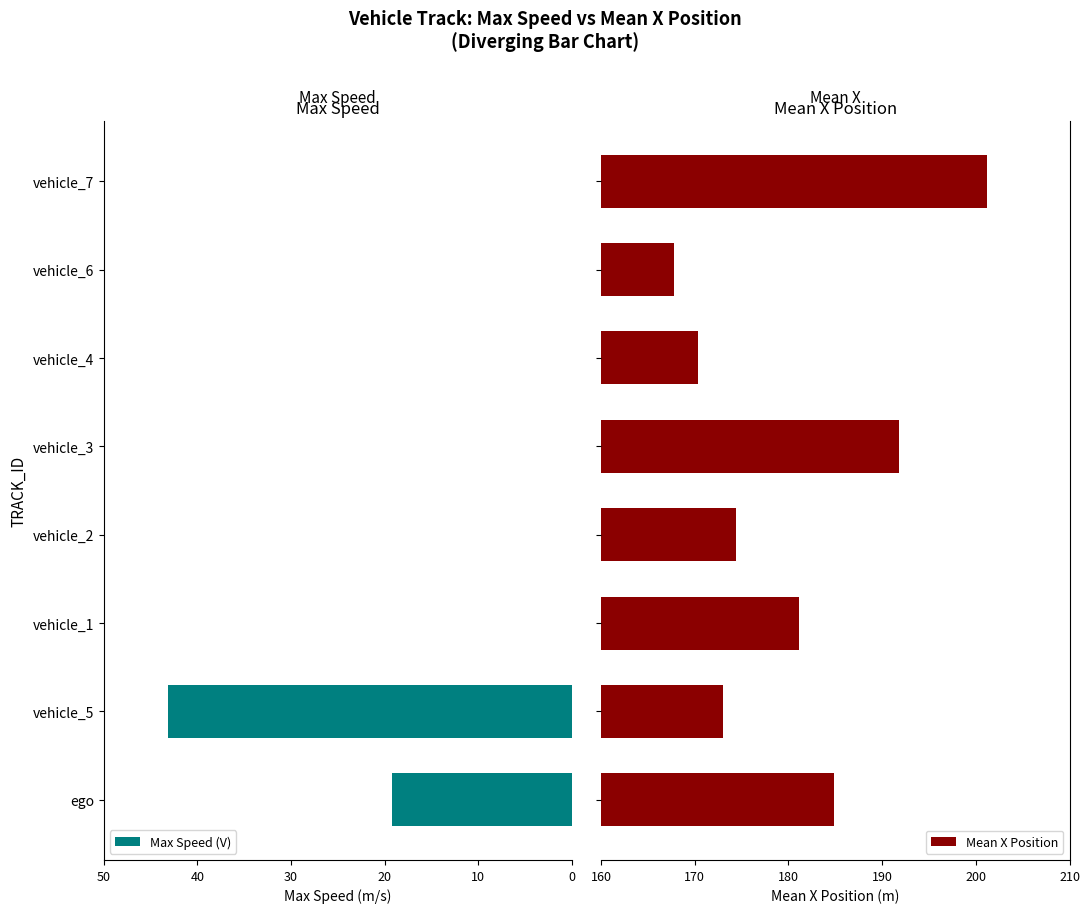

What is the maximum value for Max Speed (V)?

43.2